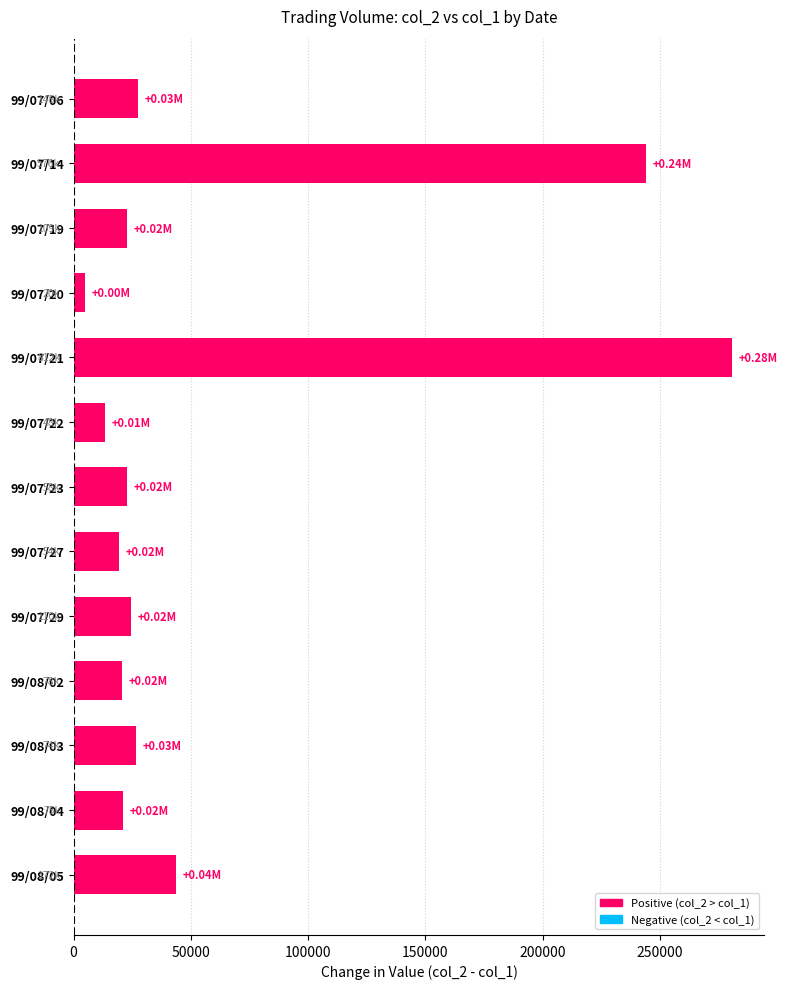

What is the average value?

59388